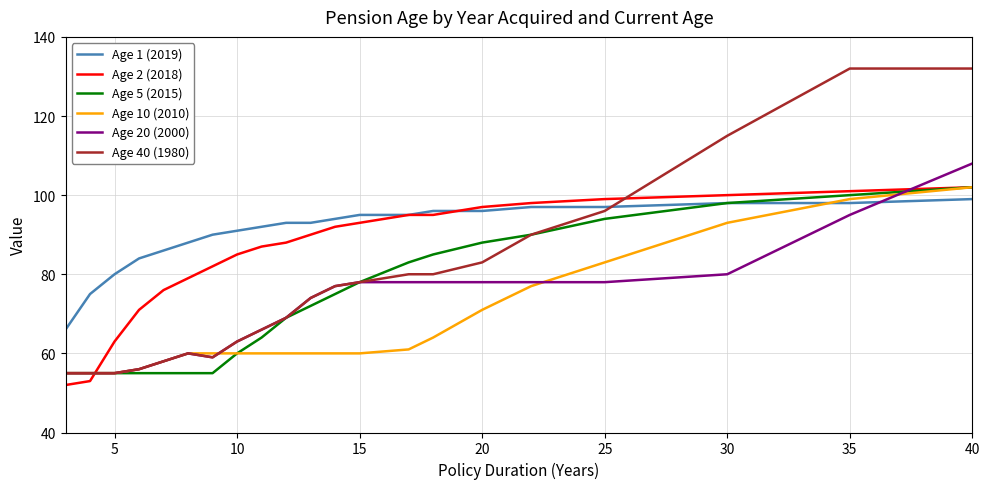

Reading left to right, what are all the values shown in this chart?

Age 1 (2019): 66	75	80	84	86	88	90	91	92	93	93	94	95	95	96	96	97	97	98	98	99
Age 2 (2018): 52	53	63	71	76	79	82	85	87	88	90	92	93	95	95	97	98	99	100	101	102
Age 5 (2015): 55	55	55	55	55	55	55	60	64	69	72	75	78	83	85	88	90	94	98	100	102
Age 10 (2010): 55	55	55	56	58	60	60	60	60	60	60	60	60	61	64	71	77	83	93	99	102
Age 20 (2000): 55	55	55	56	58	60	59	63	66	69	74	77	78	78	78	78	78	78	80	95	108
Age 40 (1980): 55	55	55	56	58	60	59	63	66	69	74	77	78	80	80	83	90	96	115	132	132